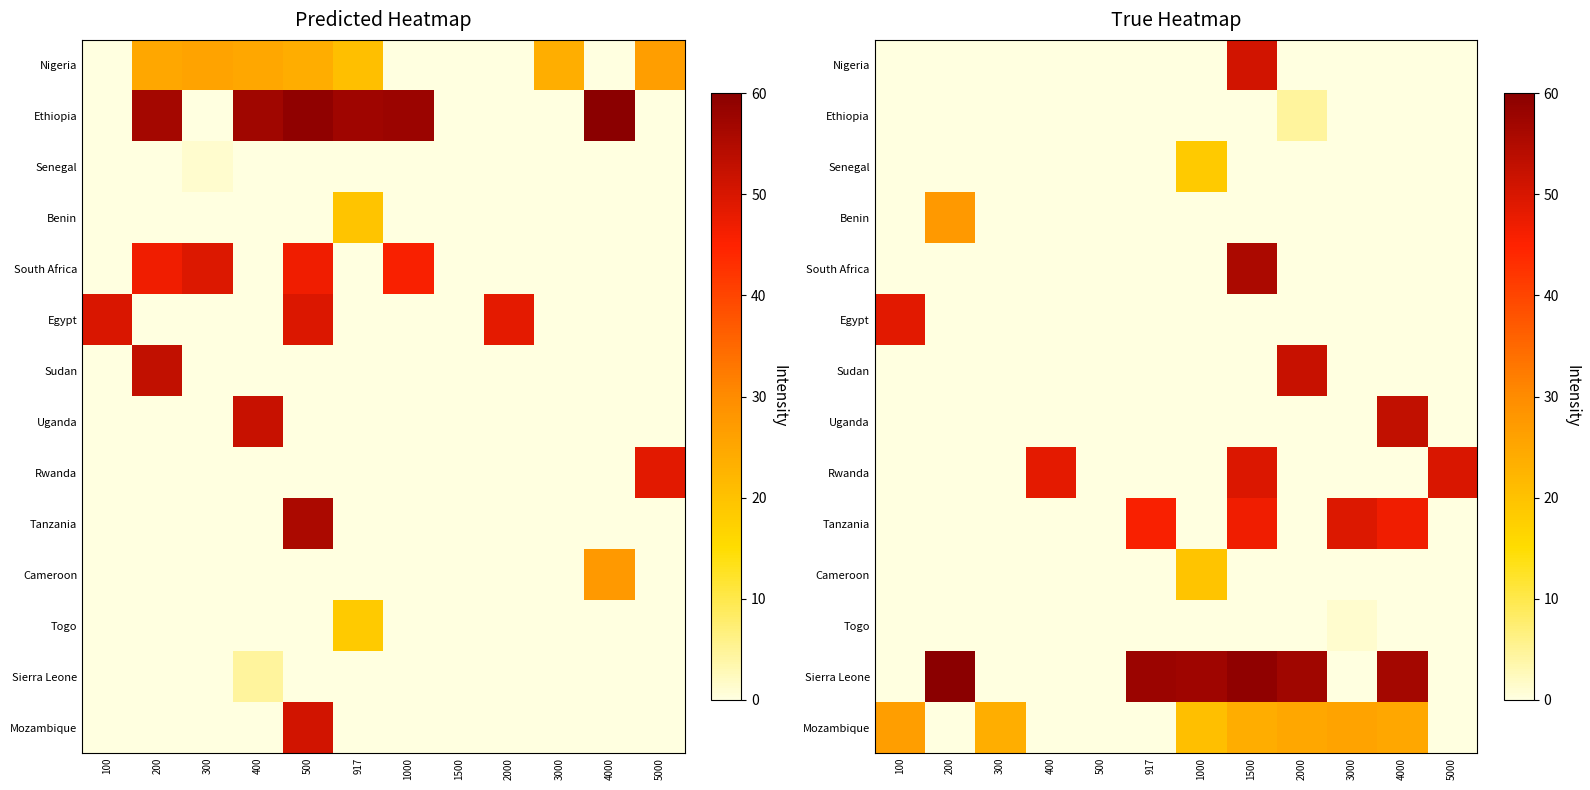

What is the average value of the South Africa series?

4.6